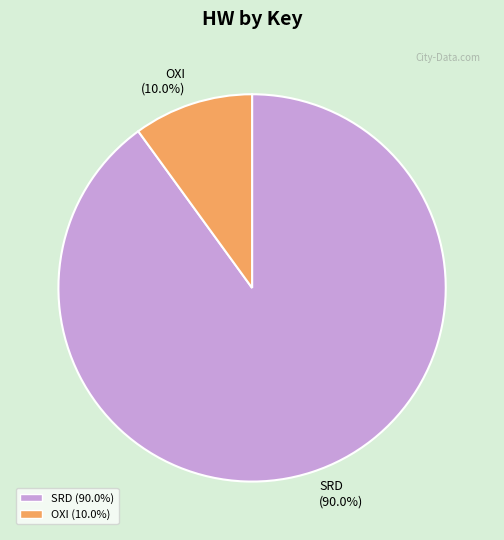

Which category has the biggest portion of the pie?

SRD (90.0%)